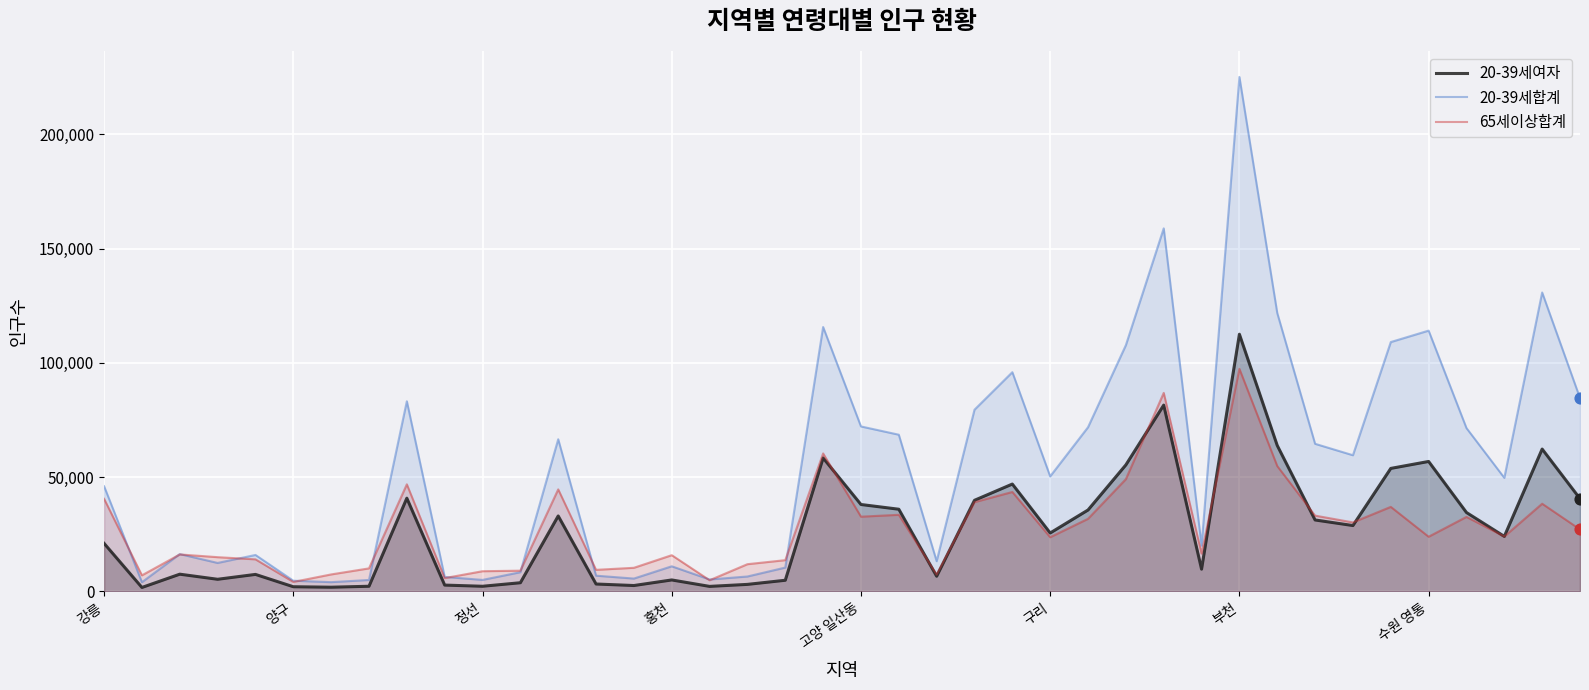

Which series reaches the maximum Y coordinate?

20-39세합계